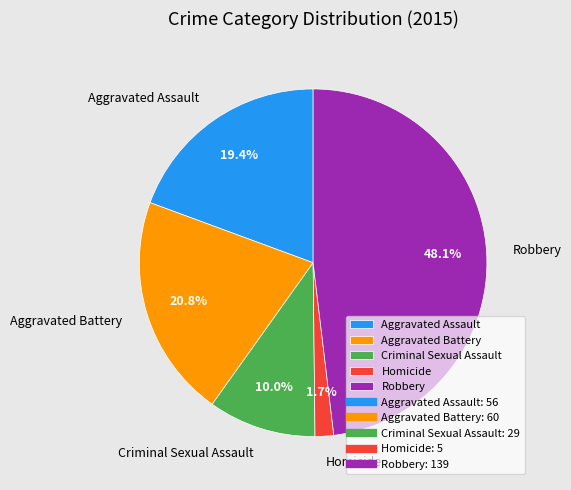

Is there a majority slice in this chart?

No